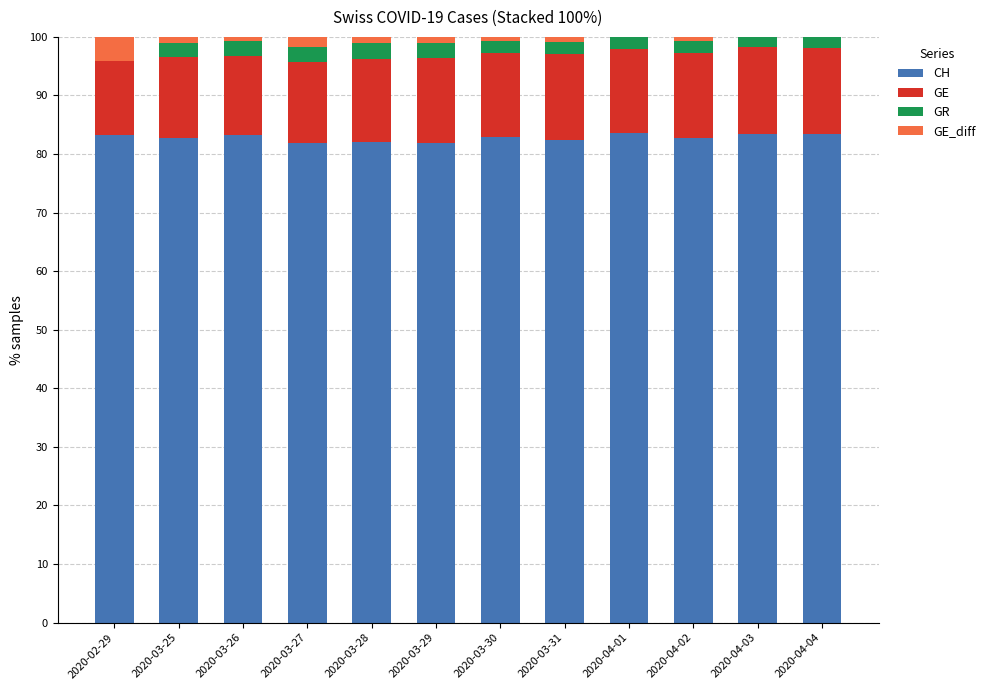

What is the highest value of the CH series?

83.5